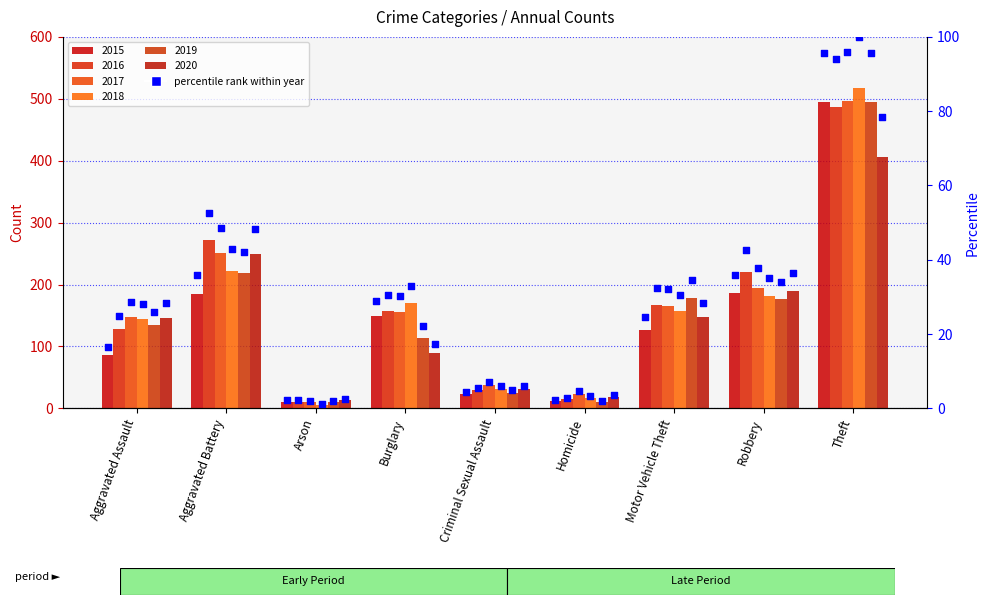

What is the change in value from Burglary to Criminal Sexual Assault?

-24.4